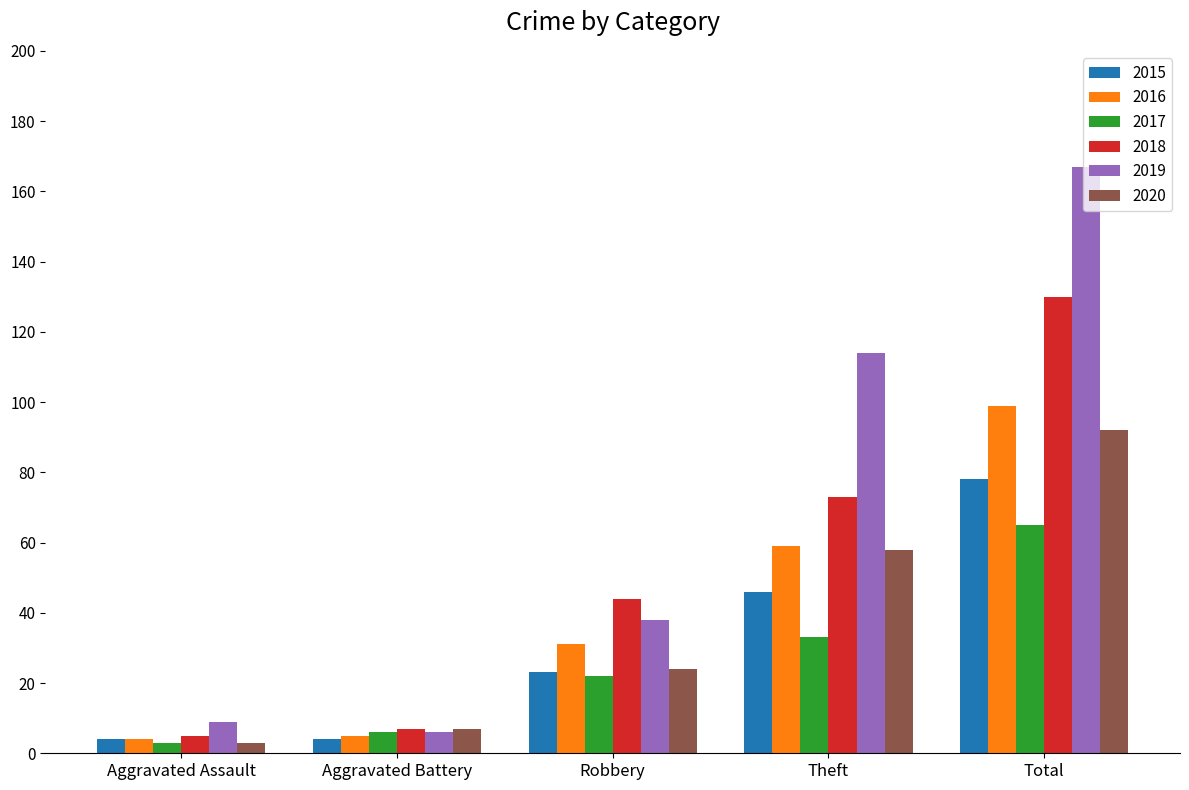

What is the value of the 2018 bar at the 5th from the left?

130